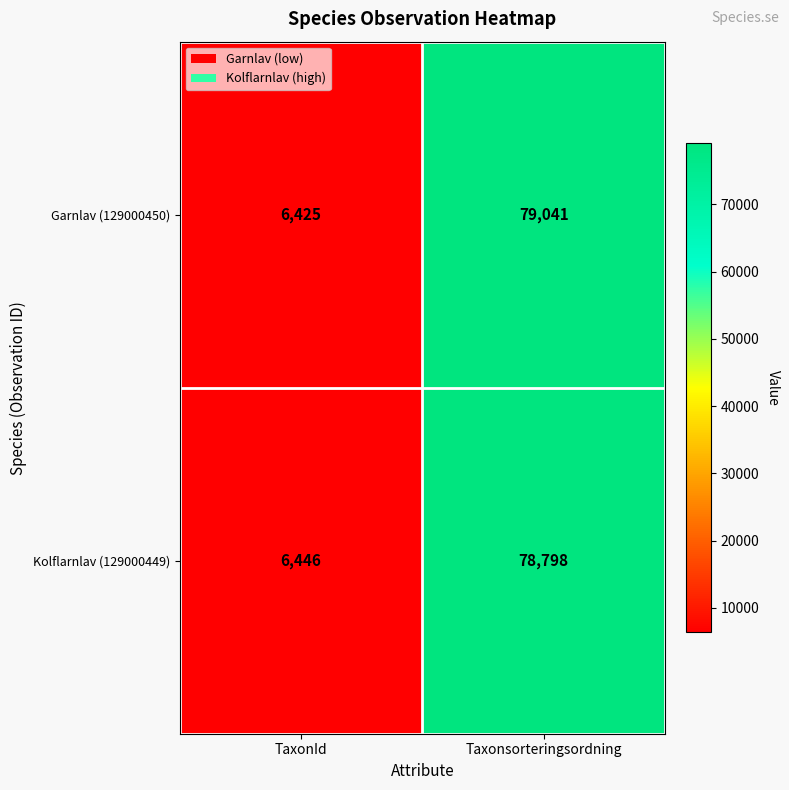

Which series has the largest total across all categories?

Garnlav (129000450)